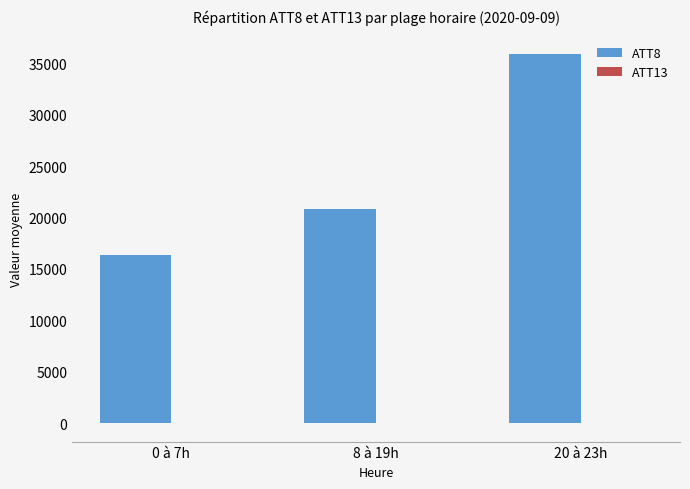

Which series has the largest total across all categories?

ATT8